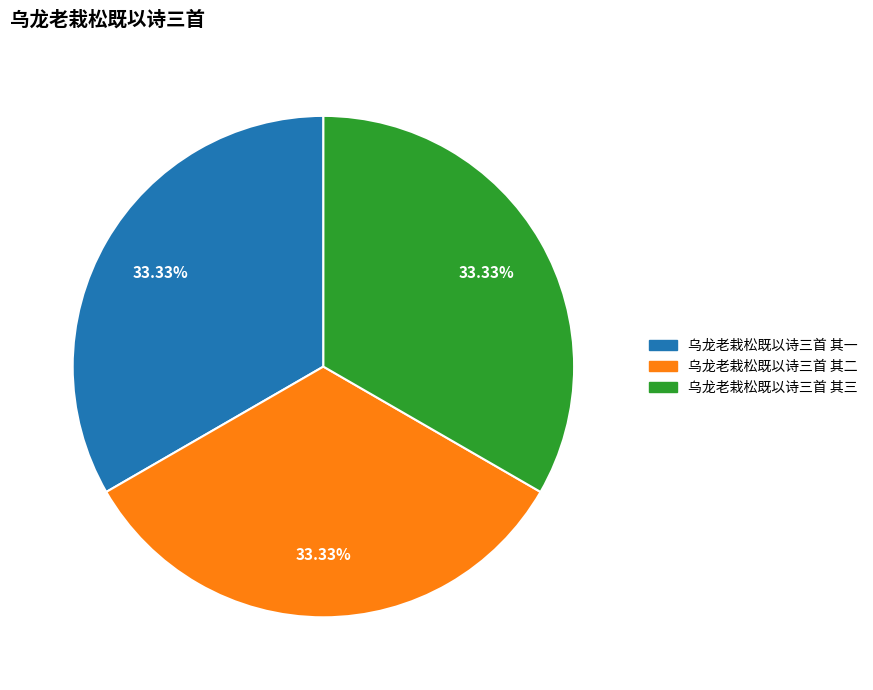

Approximately how many times larger is the value at 乌龙老栽松既以诗三首 其二 compared to 乌龙老栽松既以诗三首 其一?

1.0